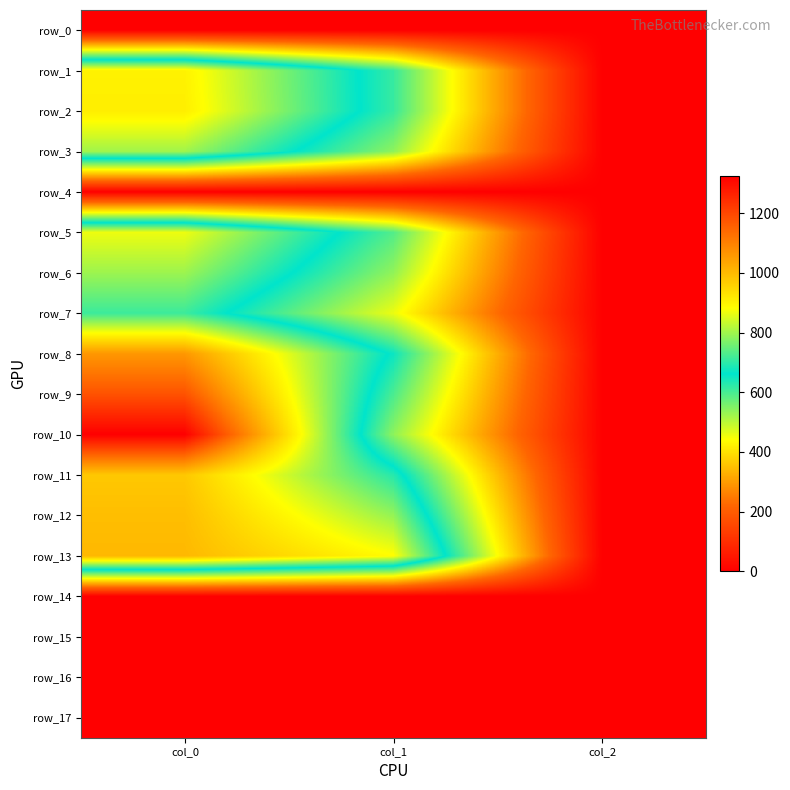

What is the greatest value displayed?

1323.3